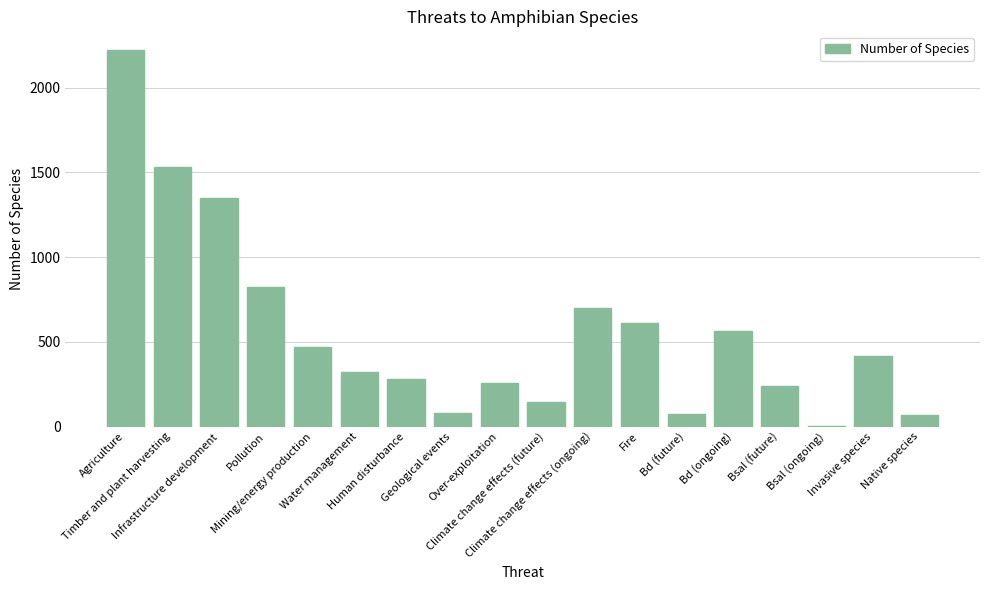

What is the sum of all values?

10149